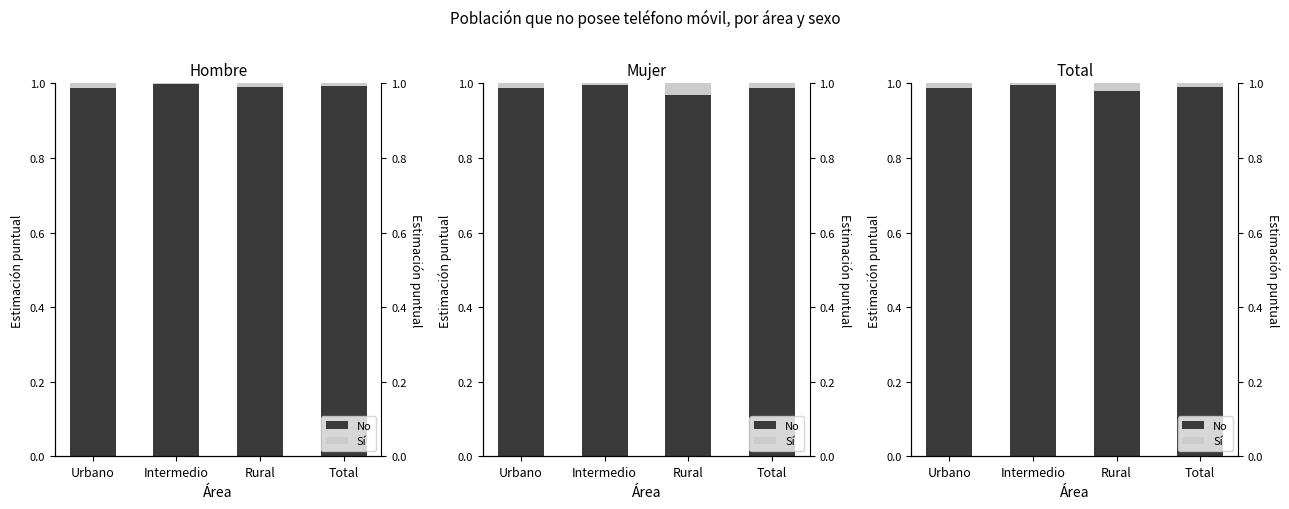

Which series has the largest range (max minus min)?

No